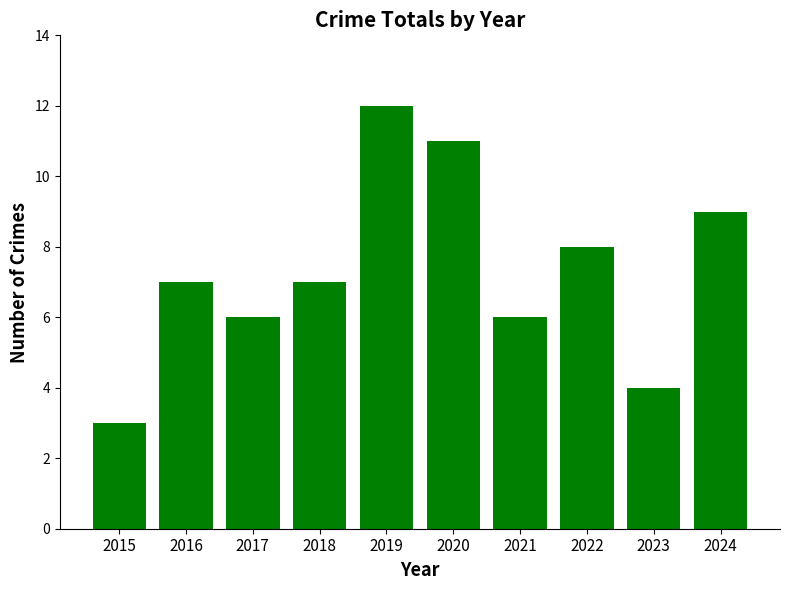

How many values are between 6 and 9?

6